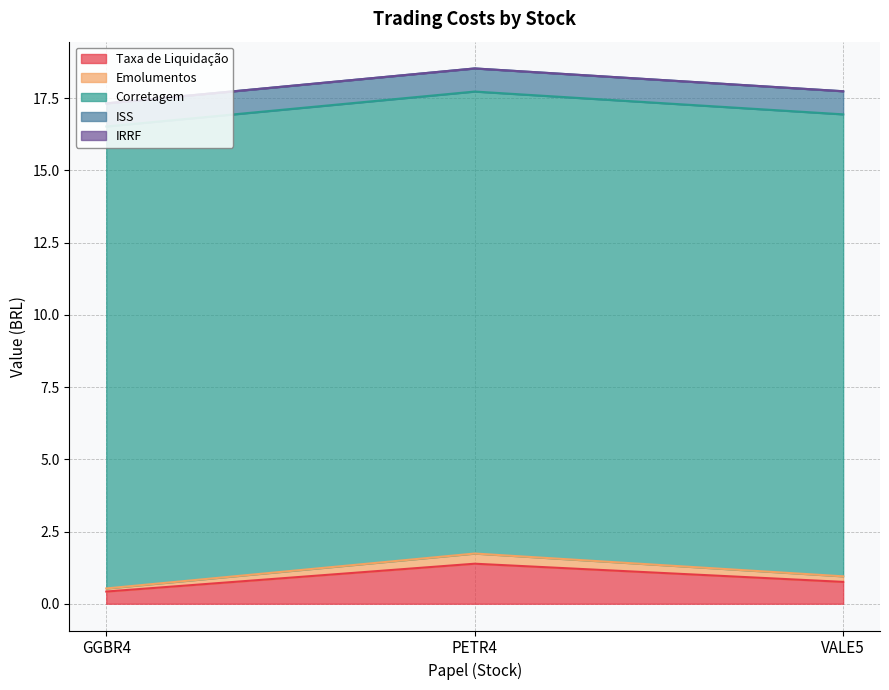

Which label corresponds to the smallest value in the chart?

GGBR4